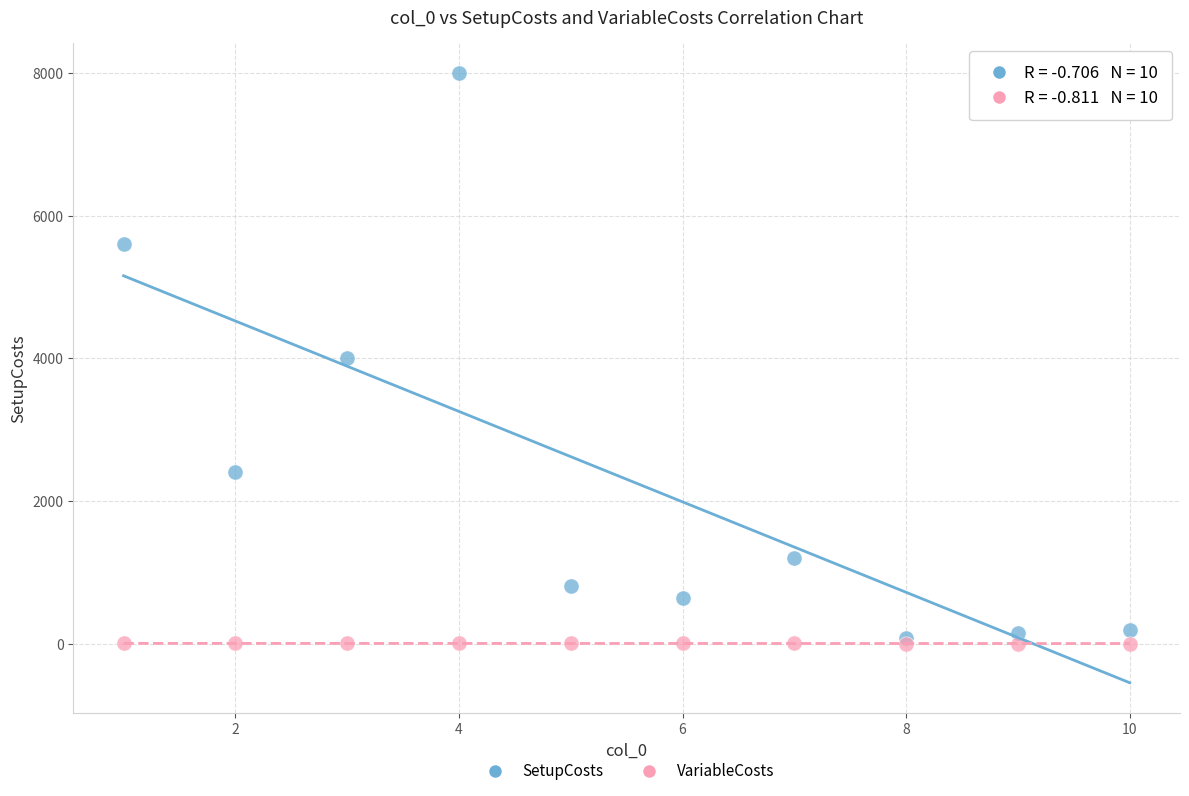

What are all the series names shown in the legend?

SetupCosts, VariableCosts